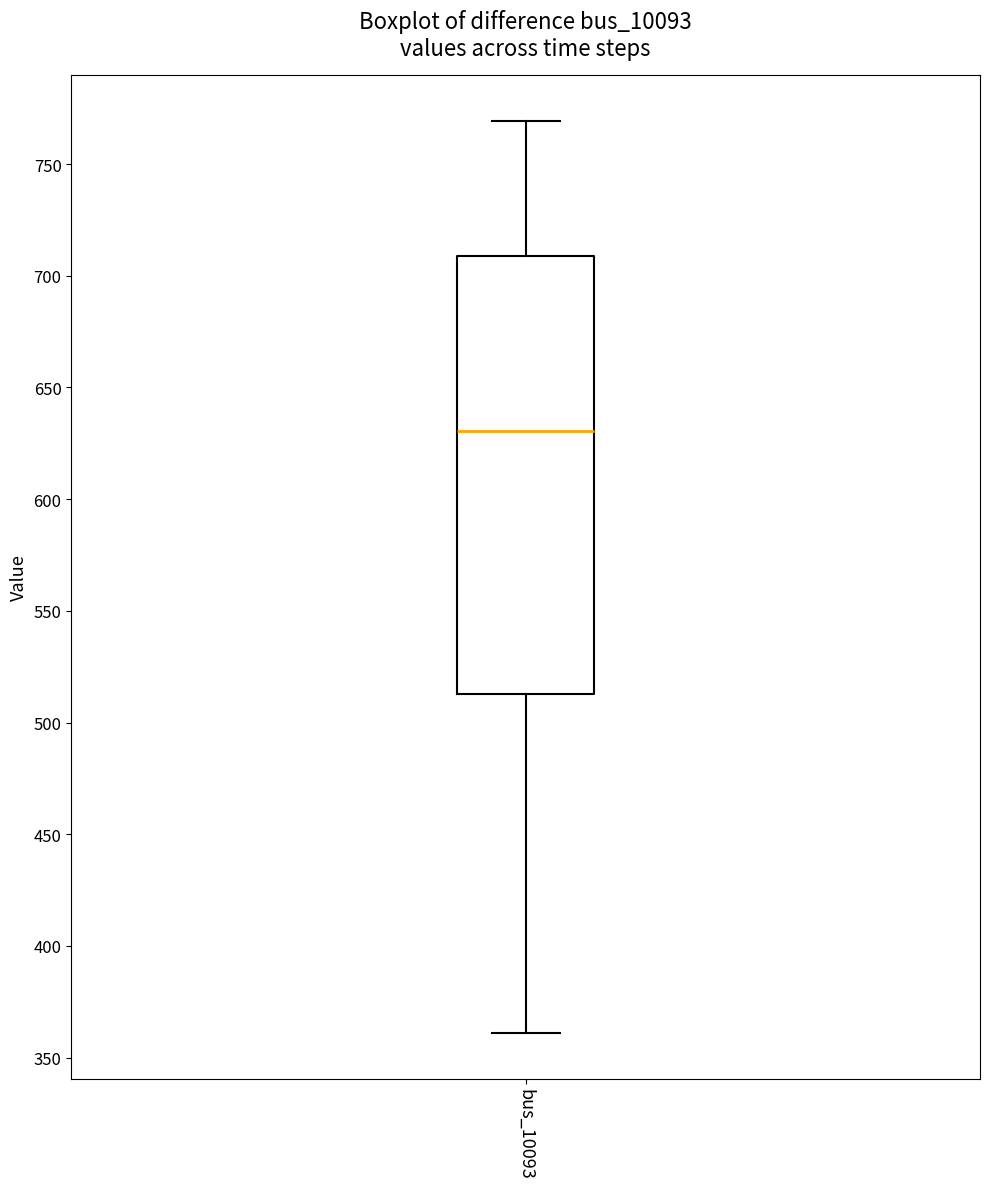

Read this box plot against the y-axis: the position of the median line, the range covered by the box, and the ends of both whiskers. The values are not printed on the chart, so give them approximately, as read against the axis.

median 630, box 515 to 710, whiskers 360 to 770